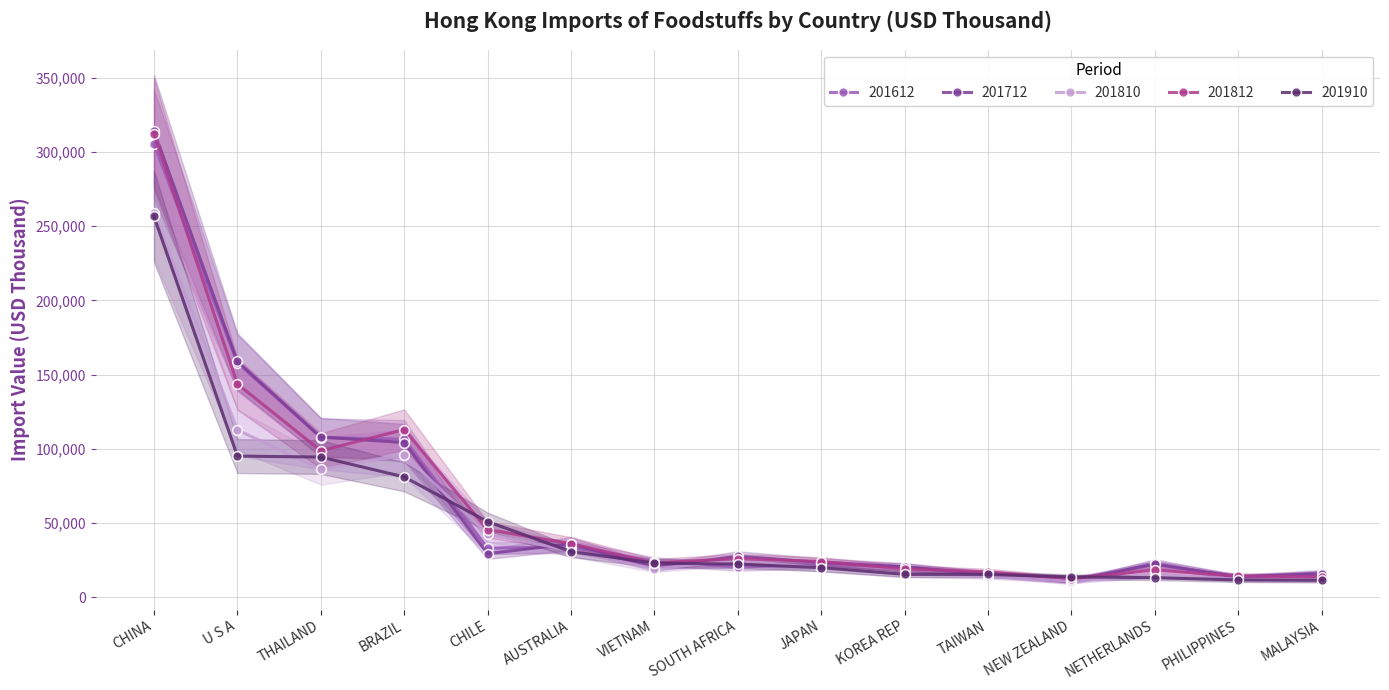

Reading right to left, what are all the values shown in this chart?

201612: MALAYSIA=16528.7	PHILIPPINES=13176.4	NETHERLANDS=23025.7	NEW ZEALAND=10127.6	TAIWAN=15797.3	KOREA REP=20462.1	JAPAN=22189.8	SOUTH AFRICA=20384.9	VIETNAM=24078.0	AUSTRALIA=33961.2	CHILE=33103.1	BRAZIL=106586.3	THAILAND=107638.9	U S A=157940.6	CHINA=305439.2
201712: MALAYSIA=15789.0	PHILIPPINES=13914.3	NETHERLANDS=22141.6	NEW ZEALAND=11569.0	TAIWAN=15268.8	KOREA REP=20570.7	JAPAN=23471.3	SOUTH AFRICA=27668.3	VIETNAM=20222.7	AUSTRALIA=36137.5	CHILE=29385.4	BRAZIL=104262.8	THAILAND=107966.5	U S A=158863.7	CHINA=314118.5
201810: MALAYSIA=11691.8	PHILIPPINES=12100.9	NETHERLANDS=15235.8	NEW ZEALAND=10908.4	TAIWAN=14162.8	KOREA REP=15671.4	JAPAN=19750.7	SOUTH AFRICA=24862.3	VIETNAM=19249.2	AUSTRALIA=31344.0	CHILE=42528.6	BRAZIL=96116.5	THAILAND=86227.2	U S A=112748.2	CHINA=258764.7
201812: MALAYSIA=13838.7	PHILIPPINES=14300.3	NETHERLANDS=18376.3	NEW ZEALAND=12526.7	TAIWAN=17190.8	KOREA REP=19102.1	JAPAN=24097.4	SOUTH AFRICA=26034.7	VIETNAM=23107.2	AUSTRALIA=36194.9	CHILE=45568.1	BRAZIL=113023.4	THAILAND=98703.3	U S A=143700.0	CHINA=312226.3
201910: MALAYSIA=11469.3	PHILIPPINES=11702.7	NETHERLANDS=13211.8	NEW ZEALAND=13799.6	TAIWAN=15395.8	KOREA REP=15473.6	JAPAN=19979.0	SOUTH AFRICA=22342.4	VIETNAM=23058.5	AUSTRALIA=30786.0	CHILE=50952.4	BRAZIL=81091.6	THAILAND=94485.4	U S A=95148.6	CHINA=256548.2